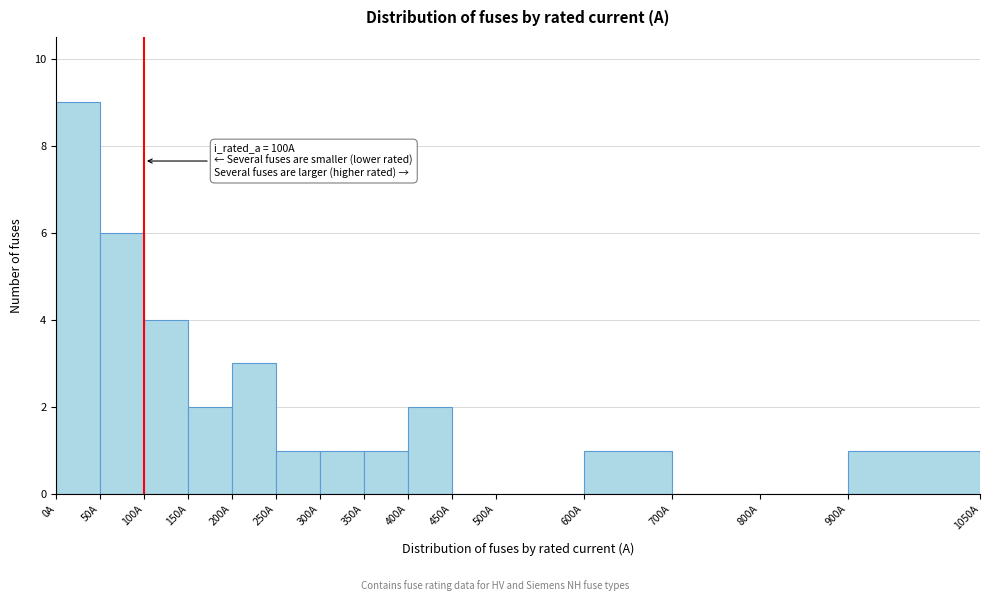

Which range on the x-axis has the tallest bar?

0 to 50